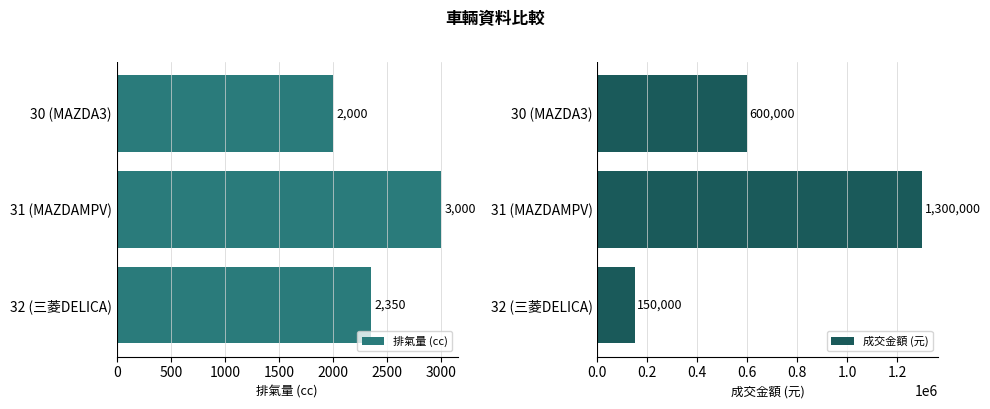

What is the sum of the 排氣量 (cc) values at 31 (MAZDAMPV) and 32 (三菱DELICA)?

5350